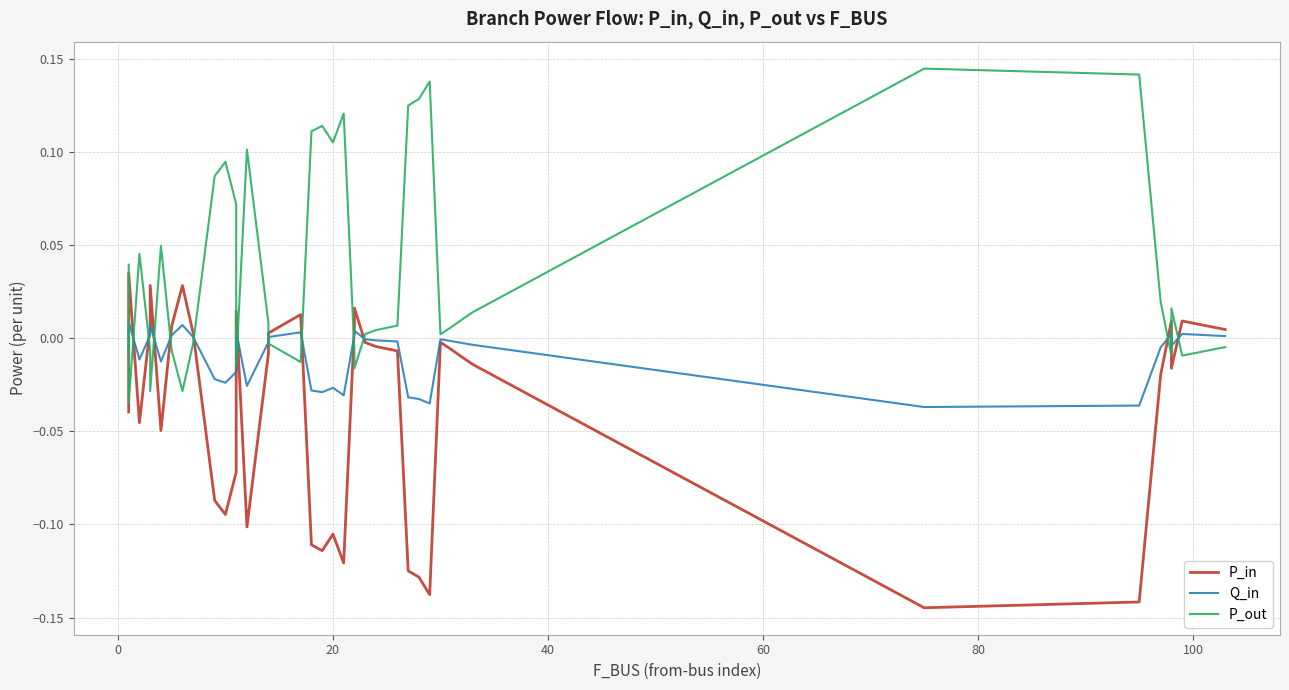

What is the greatest value displayed?

0.1